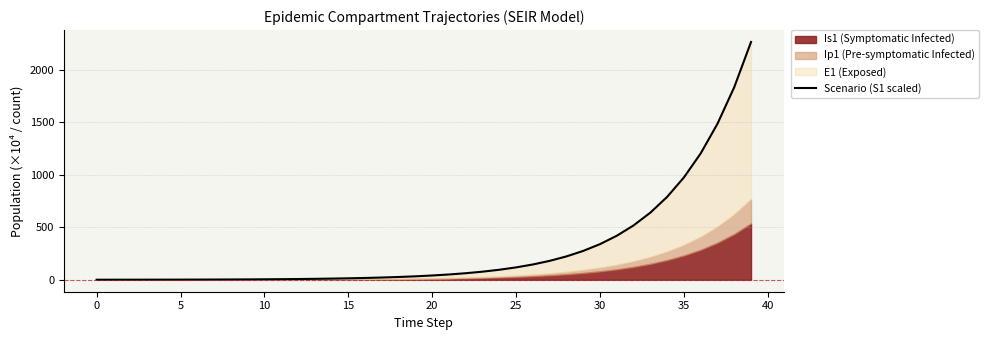

What is the label of the 26th point from the left?

25